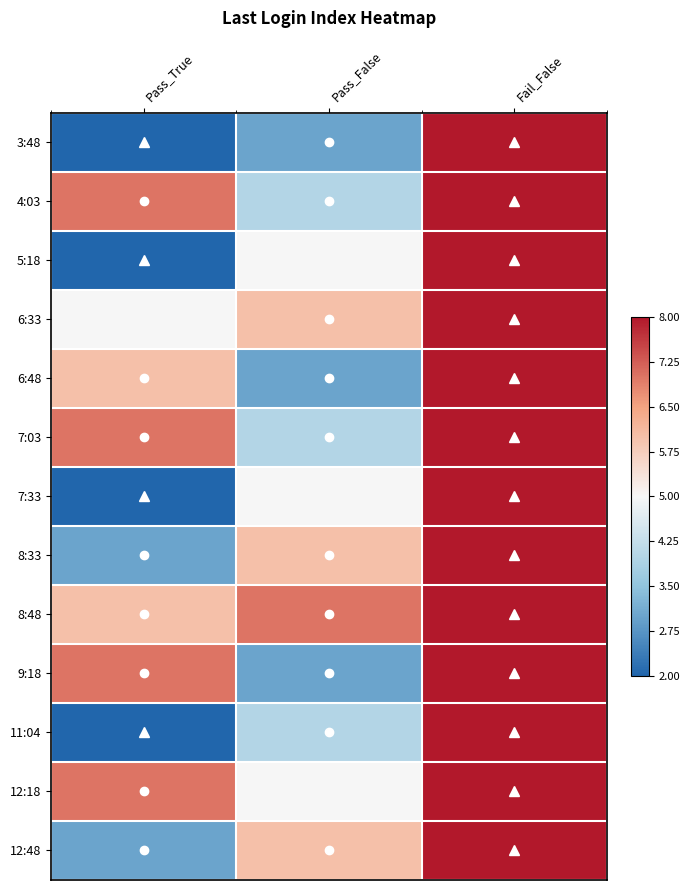

At Fail_False, list the series in order from largest to smallest.

3:48, 4:03, 5:18, 6:33, 6:48, 7:03, 7:33, 8:33, 8:48, 9:18, 11:04, 12:18, 12:48